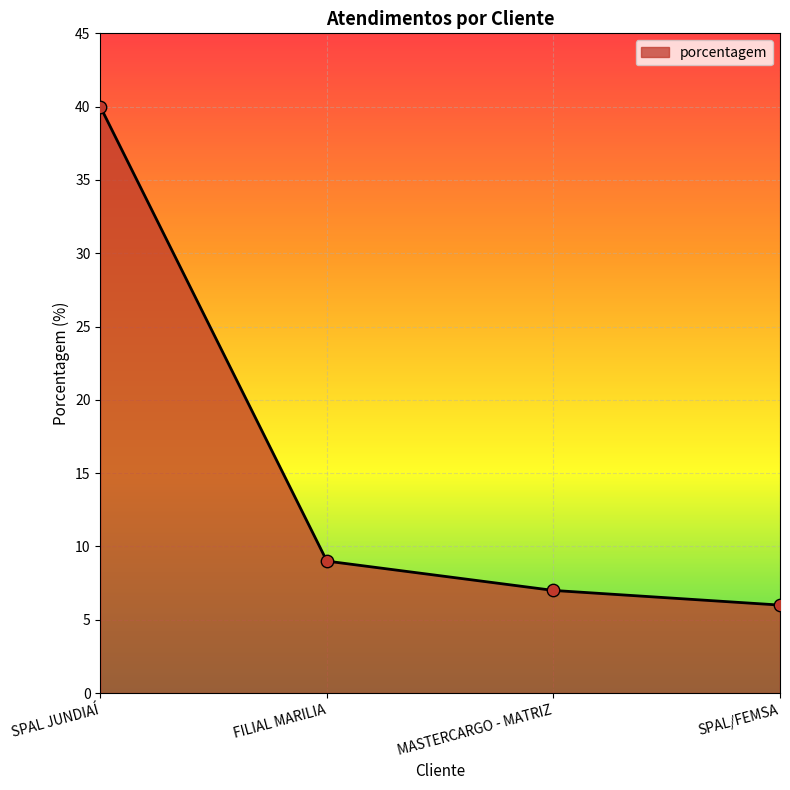

What is the ratio of the value at FILIAL MARILIA to the value at SPAL JUNDIAÍ?

0.2